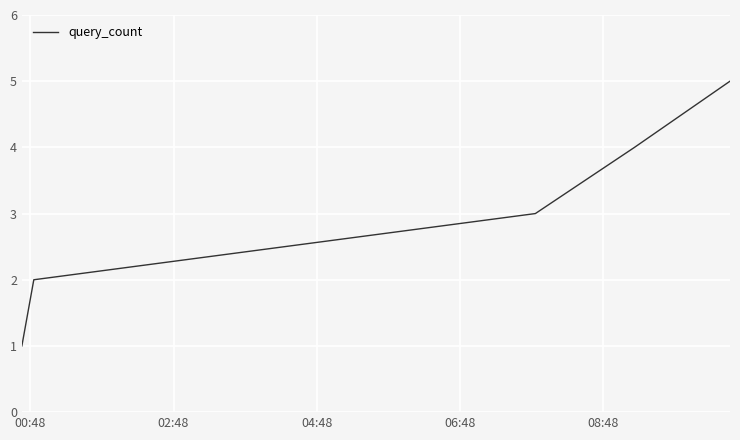

How many lines are shown in the chart?

1